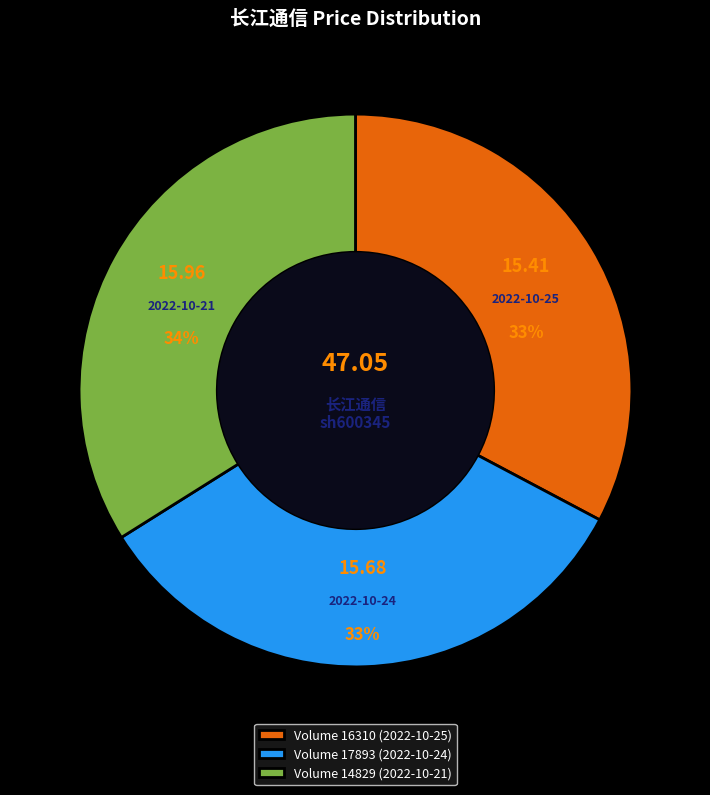

How many slices are in this pie chart?

3